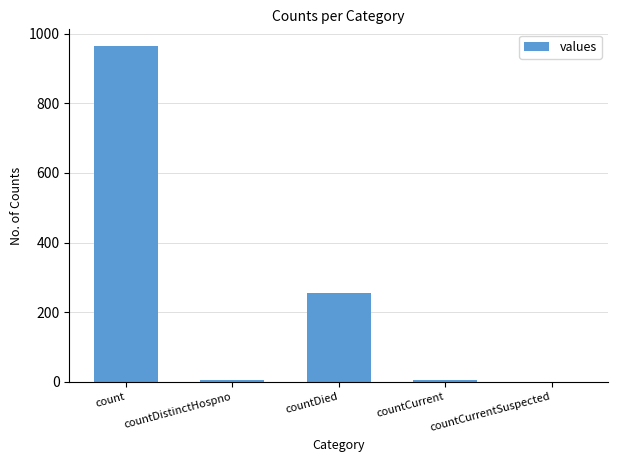

What is the greatest value displayed?

964